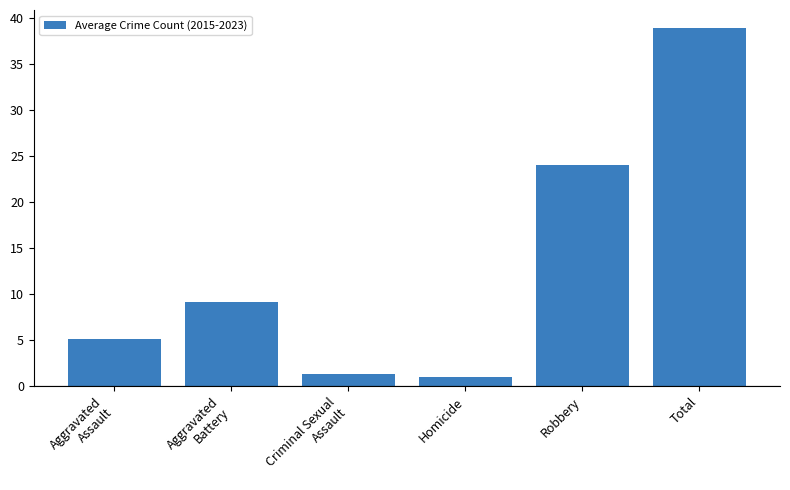

What is the sum of the values at Aggravated
Battery and Total?

48.0